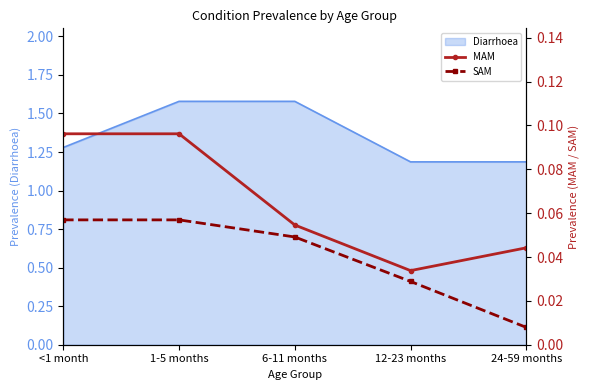

True or false: SAM has more than 2 points higher than both neighbors.

False